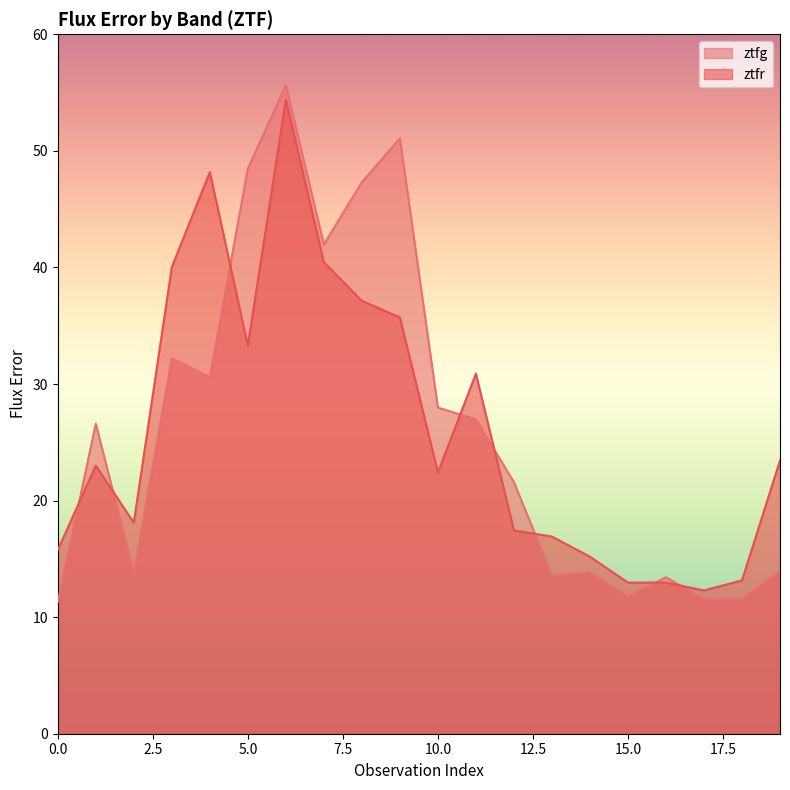

How many interior local peaks does the ztfg series have?

6